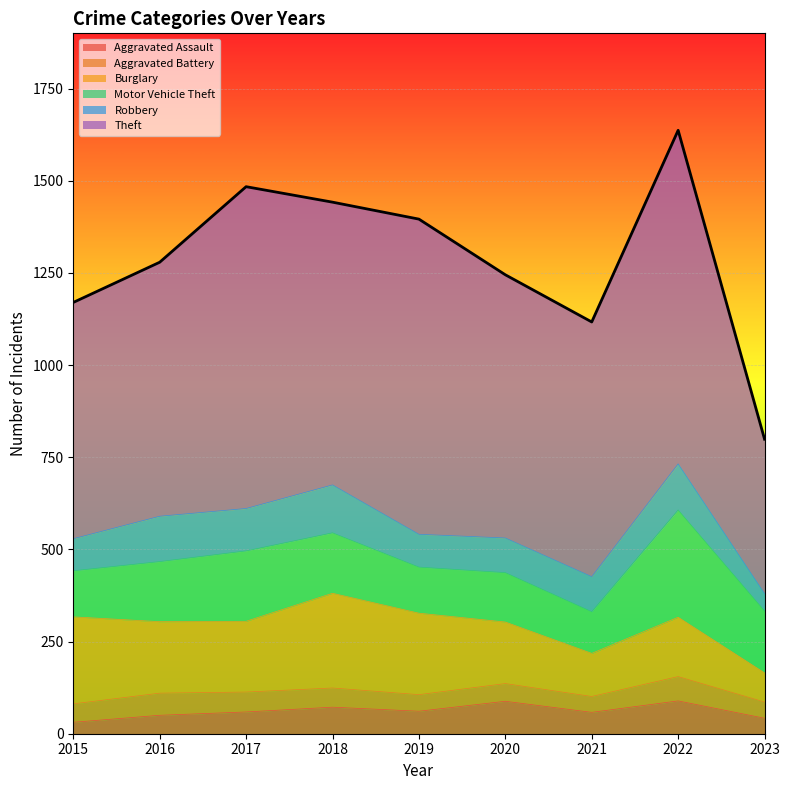

True or false: Motor Vehicle Theft has more than 1 points higher than both neighbors.

True